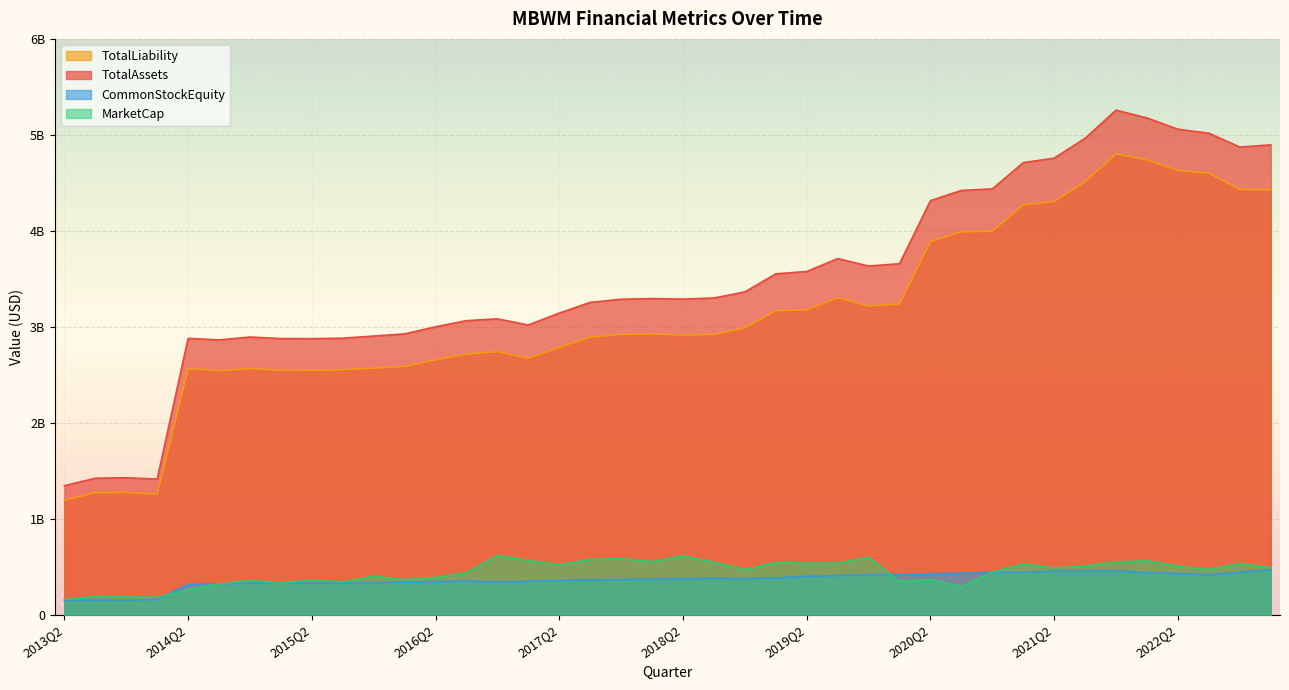

Rank the categories by TotalLiability value from highest to lowest.

2021Q4, 2022Q1, 2022Q2, 2022Q3, 2021Q3, 2022Q4, 2023Q1, 2021Q2, 2021Q1, 2020Q4, 2020Q3, 2020Q2, 2019Q3, 2020Q1, 2019Q4, 2019Q2, 2019Q1, 2018Q4, 2018Q1, 2017Q4, 2018Q3, 2018Q2, 2017Q3, 2017Q2, 2016Q4, 2016Q3, 2017Q1, 2016Q2, 2016Q1, 2015Q4, 2014Q4, 2014Q2, 2015Q3, 2015Q2, 2015Q1, 2014Q3, 2013Q4, 2013Q3, 2014Q1, 2013Q2